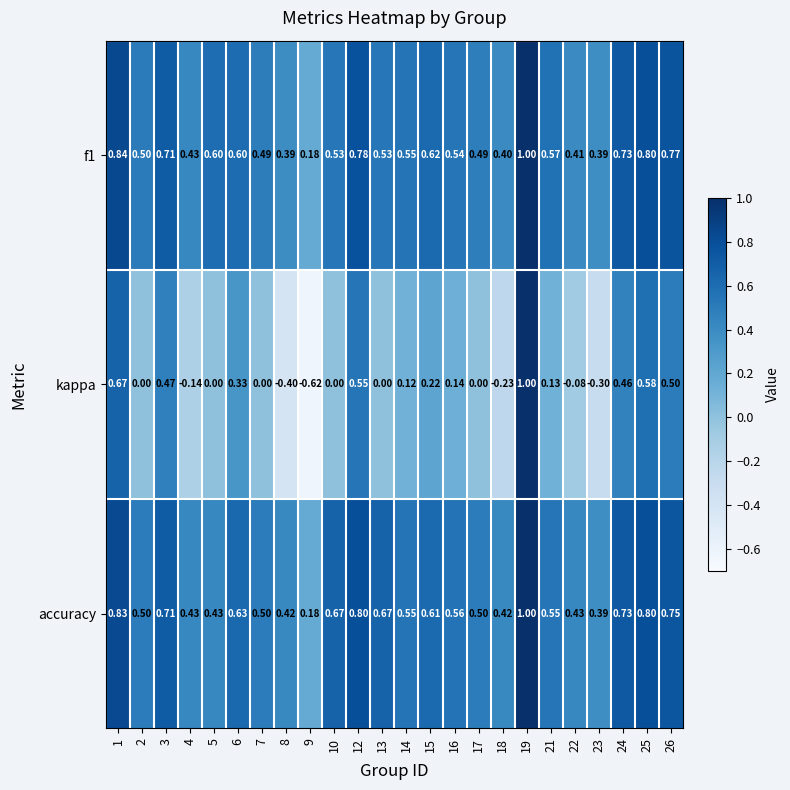

Which series changed the most between 3 and 18?

kappa